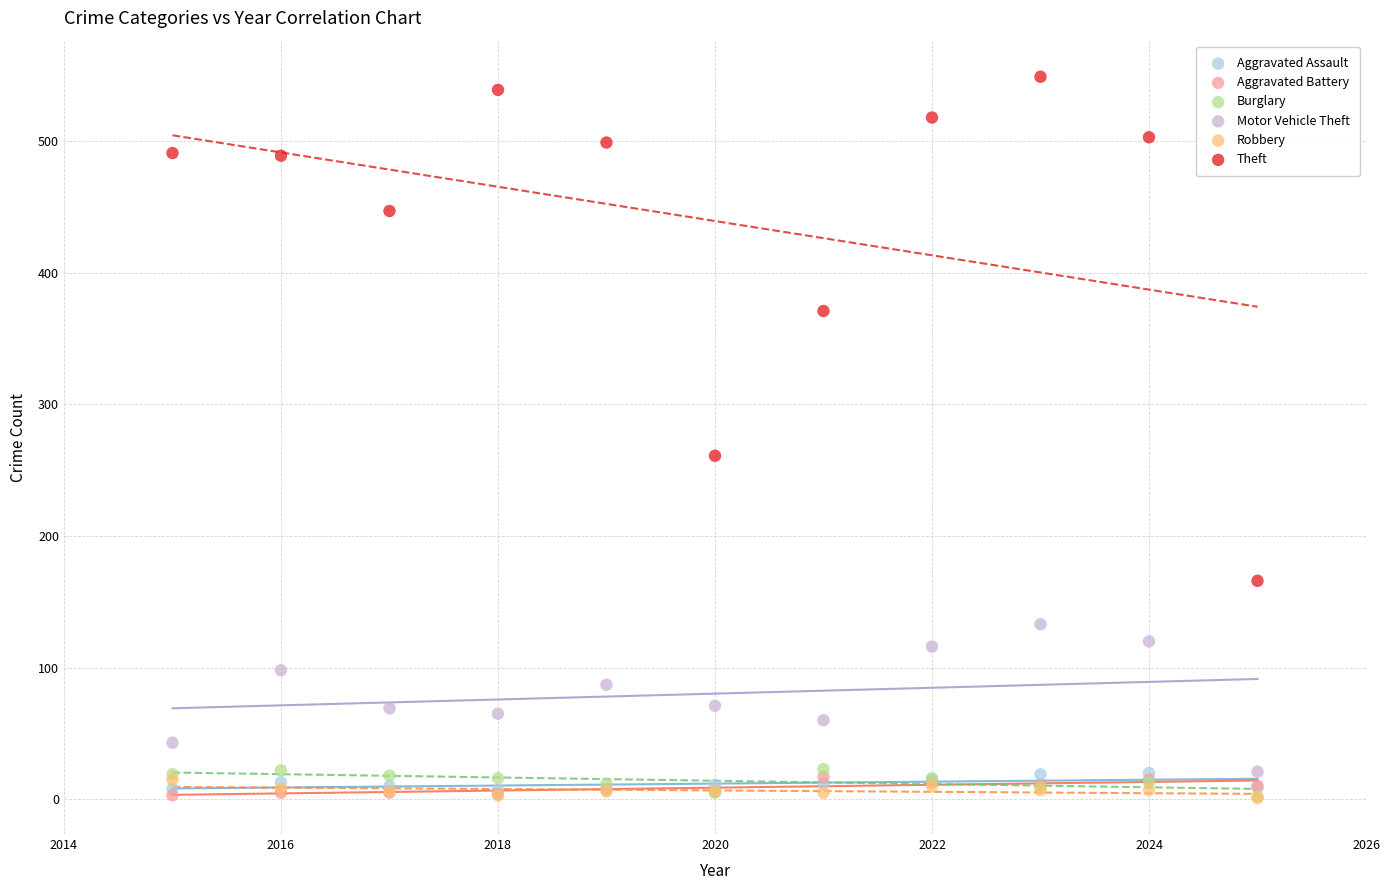

What are all the series names shown in the legend?

Aggravated Assault, Aggravated Battery, Burglary, Motor Vehicle Theft, Robbery, Theft